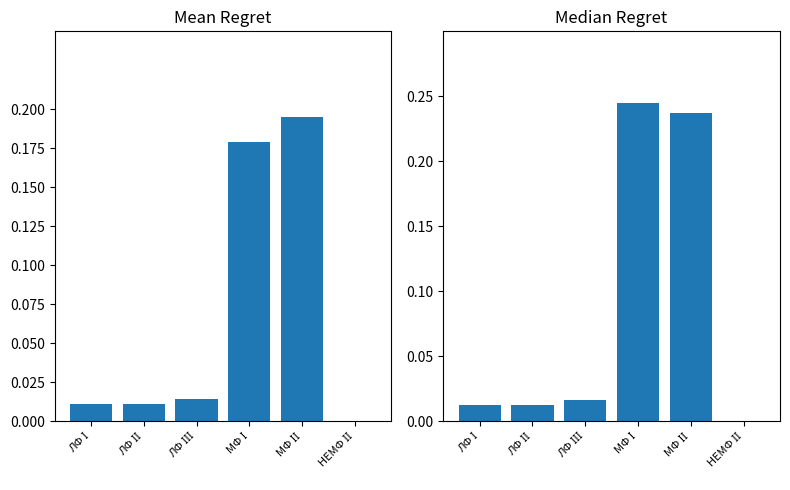

Is it true that Mean Regret equals 0.1 at МФ ІІ?

False